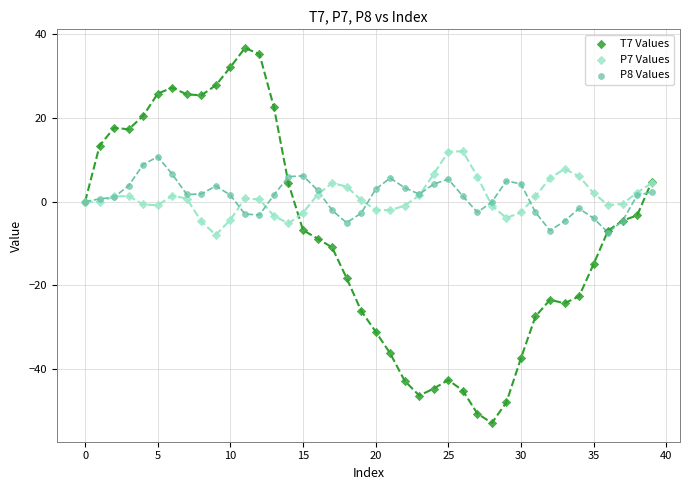

Which series reaches the minimum Y coordinate?

T7 Values